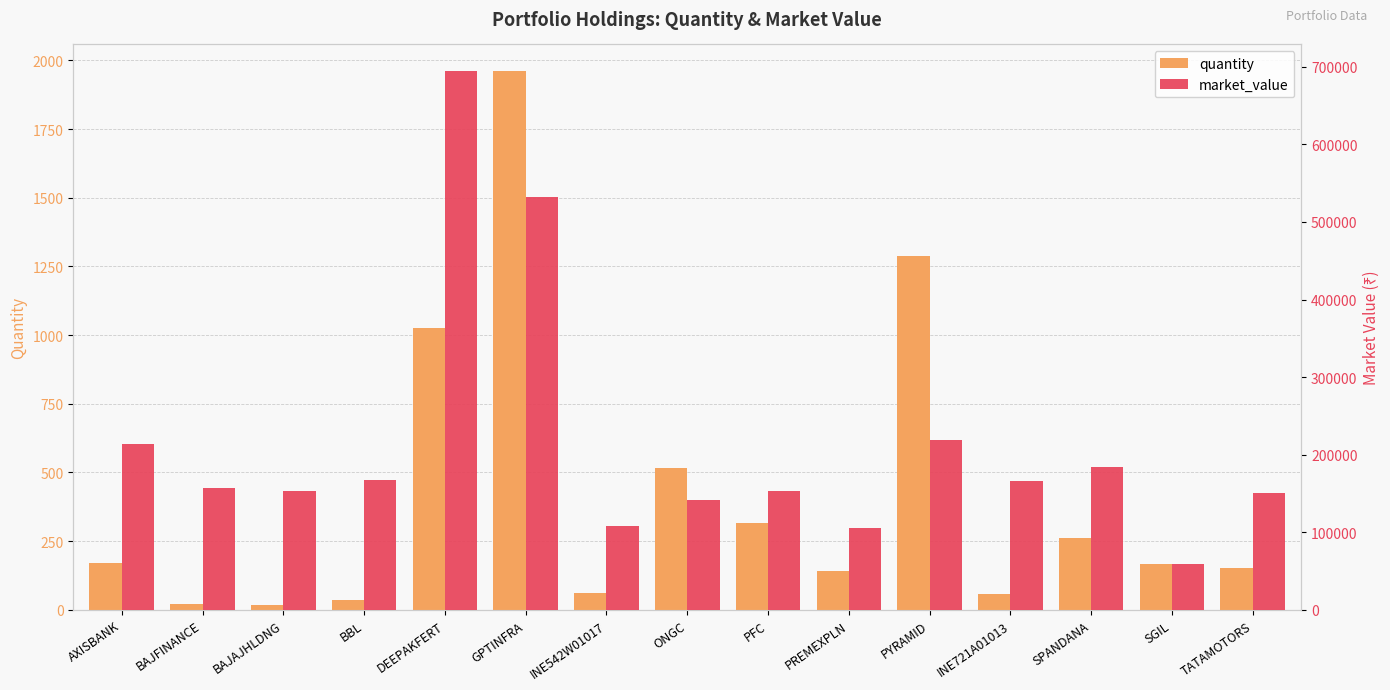

What is the difference between the market_value values at SGIL and PREMEXPLN?

46384.8